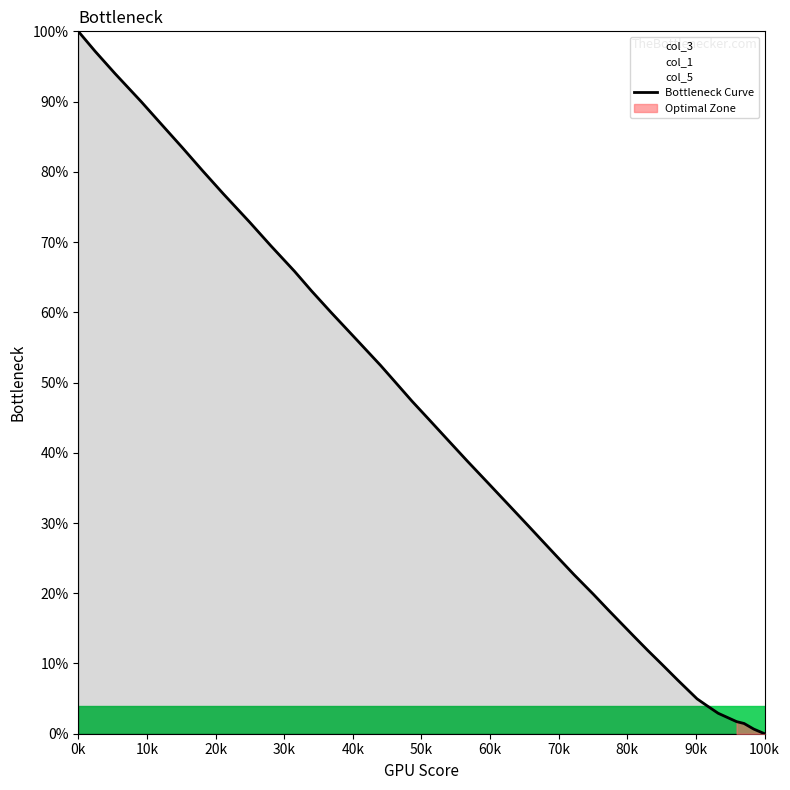

Does the chart have visible grid lines?

No